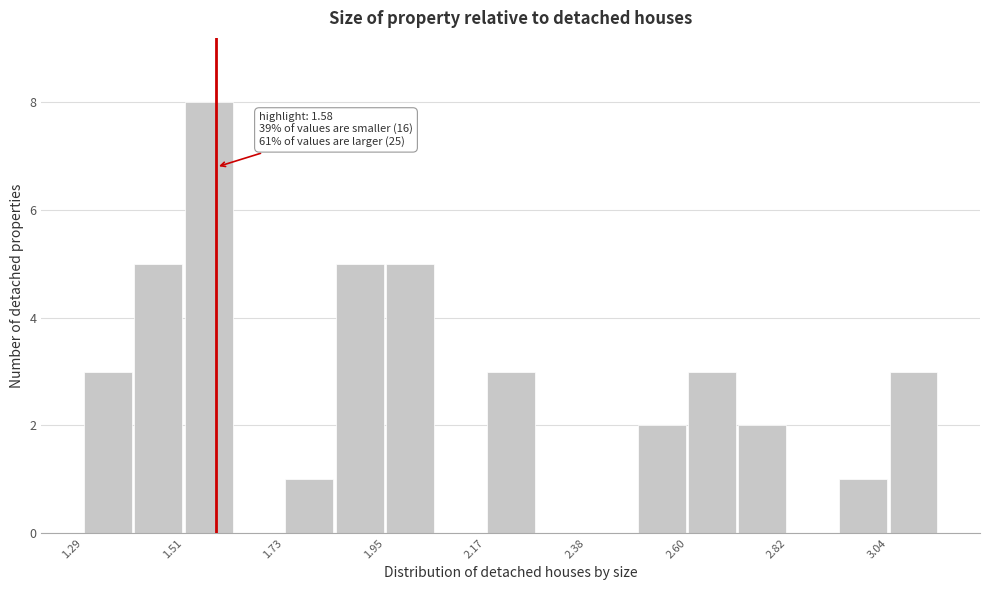

Read against the x-axis, roughly where is the centre of the tallest bar?

1.55